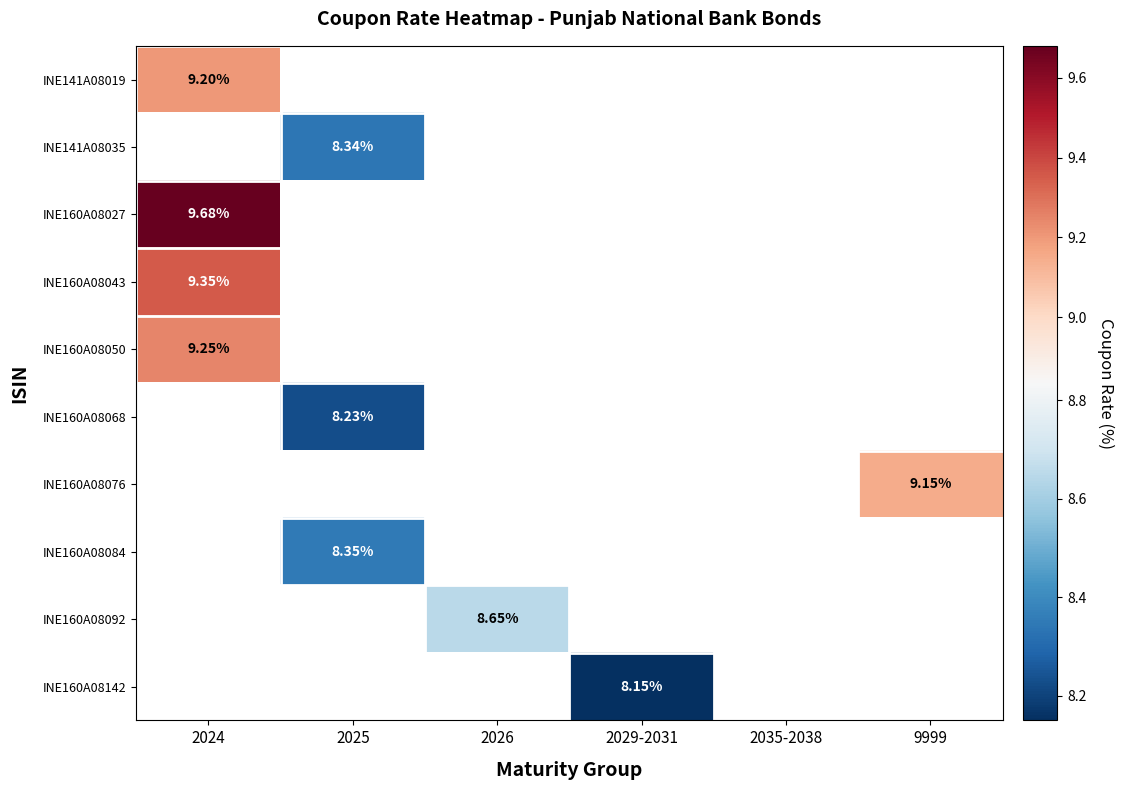

Which category has the highest value across all series?

2024